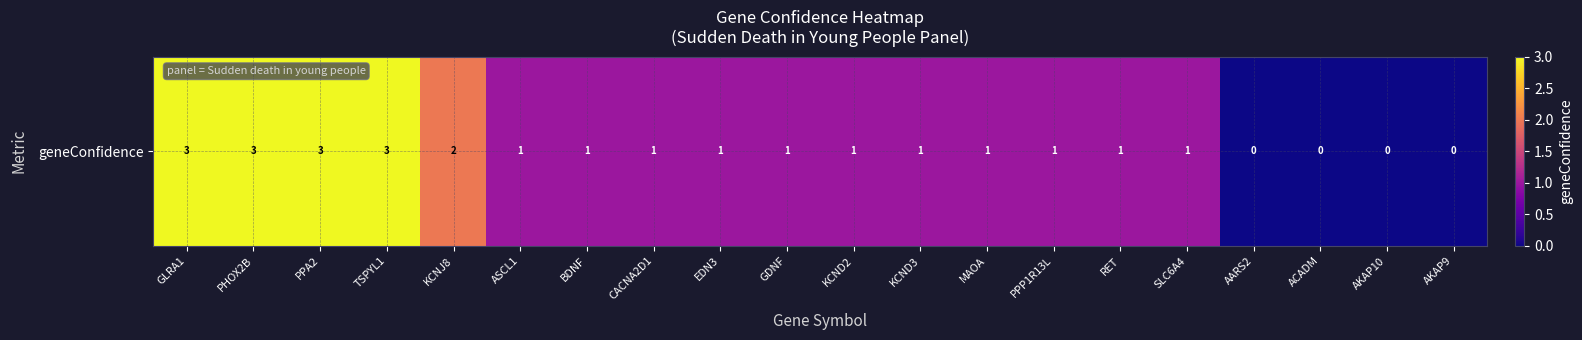

How many values are below 1?

4